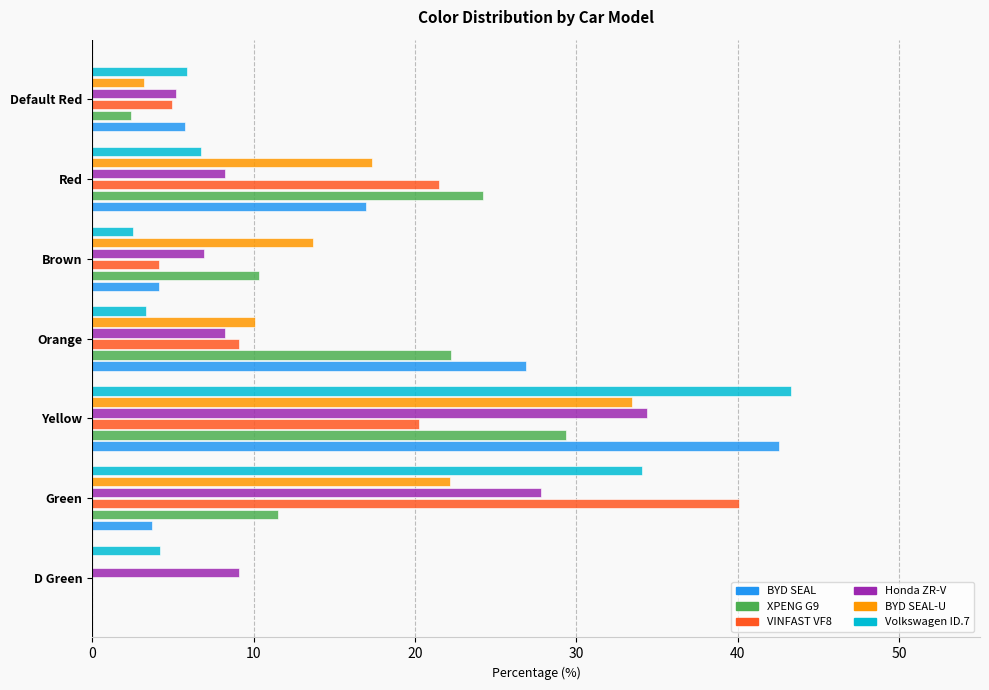

The value of VINFAST VF8 at Default Red is 7.1. True or false?

False